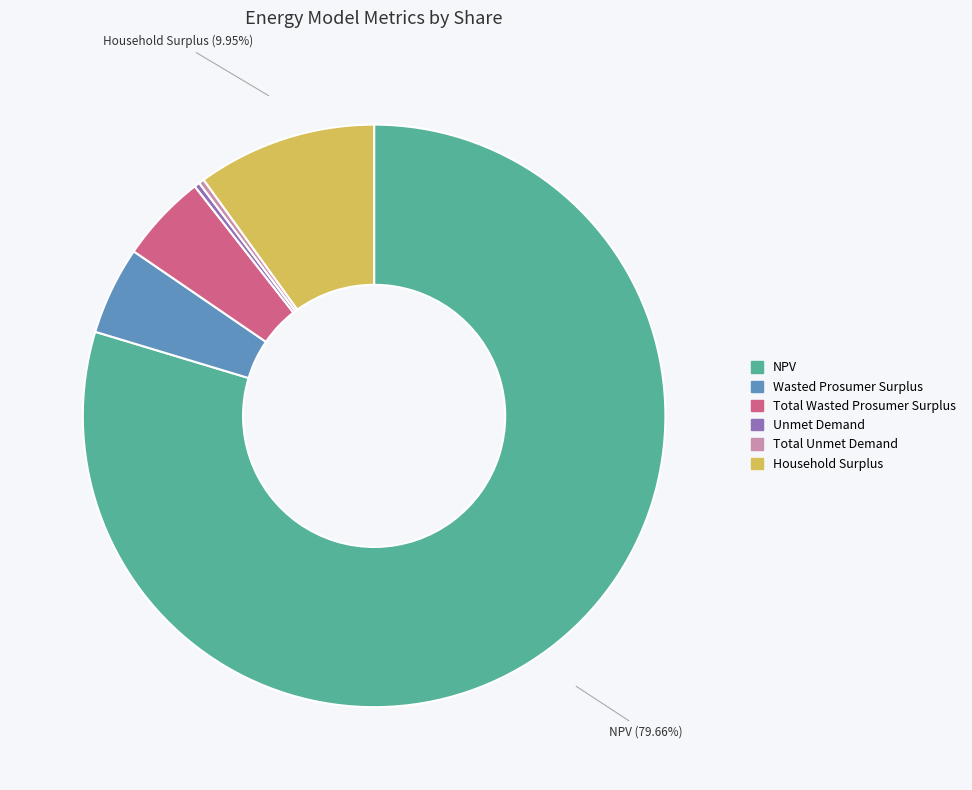

Does Unmet Demand represent more than half of the total?

No